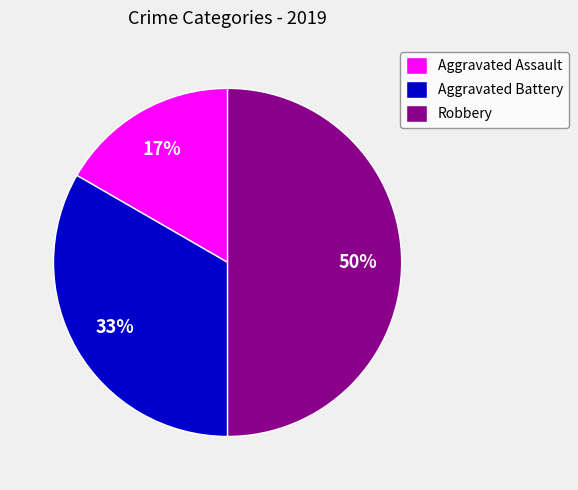

To the nearest percent, what is the combined percentage of Robbery and Aggravated Battery?

83%